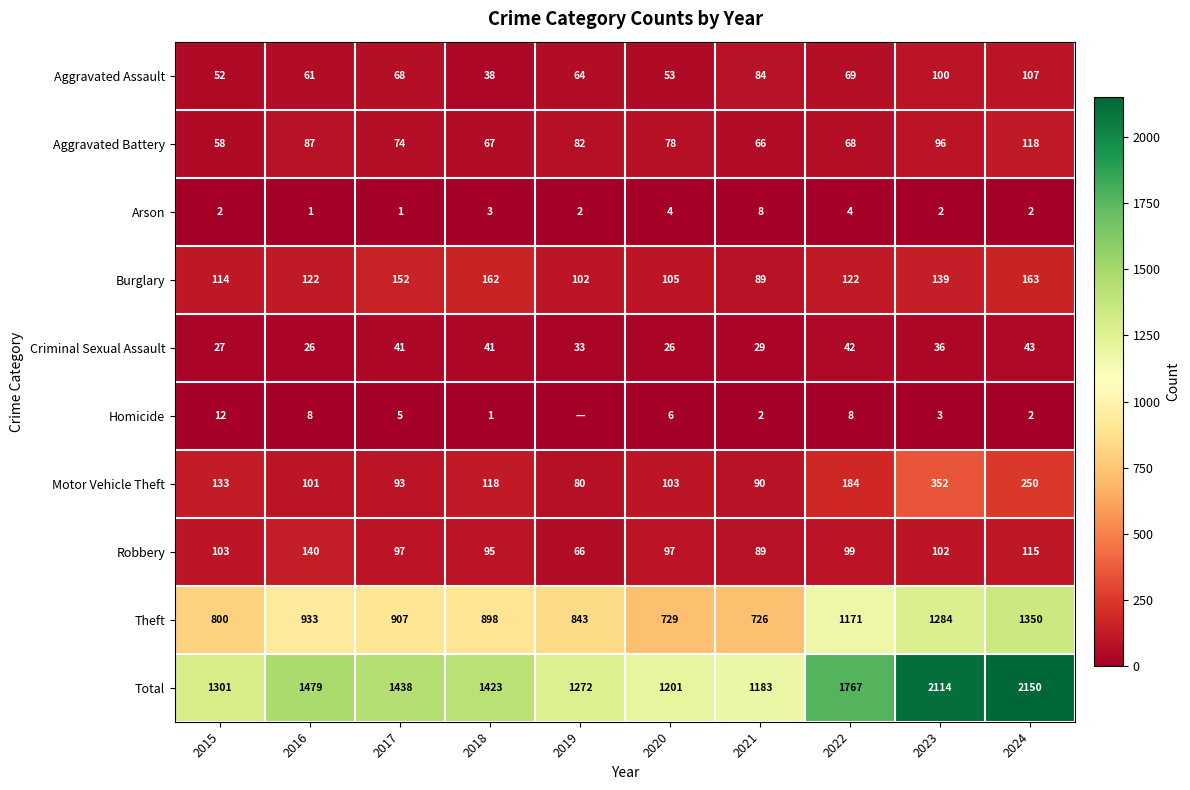

What is the difference between the Aggravated Battery values at 2024 and 2019?

36